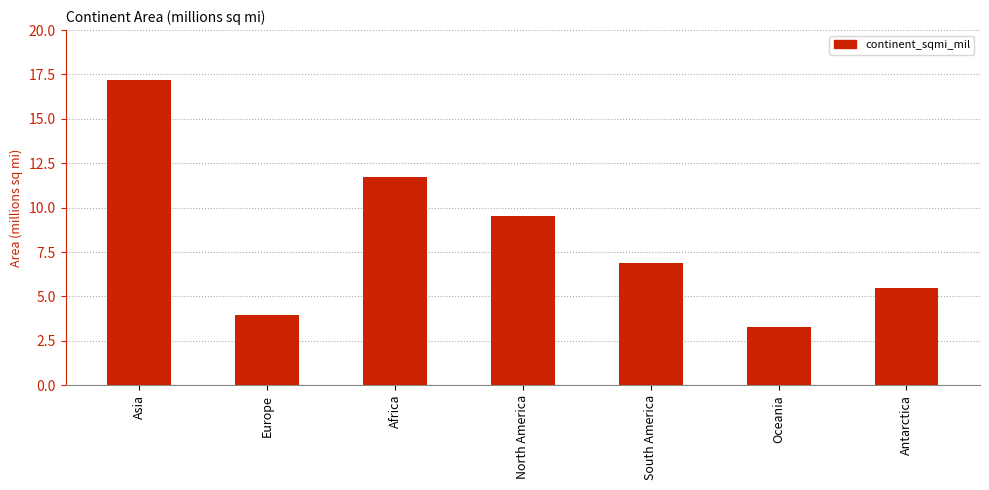

Is it true that the value at Africa is 11.7?

True